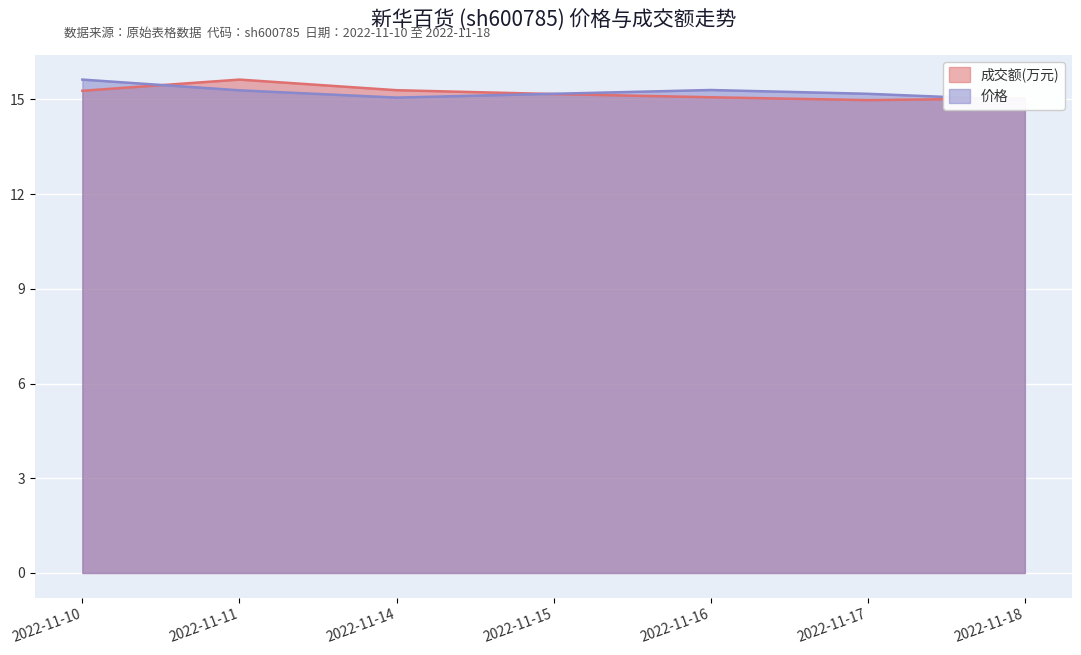

List the series in order of their overall mean, highest first.

价格, 成交额(万元)